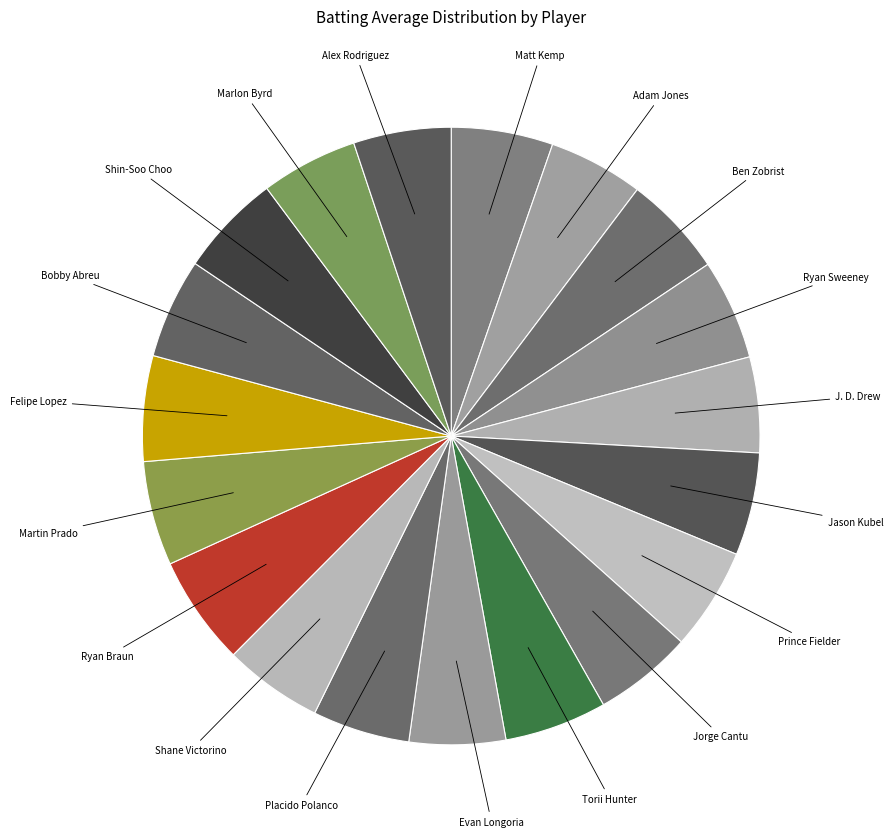

The Matt Kemp slice represents 5% of the pie. True or false?

True